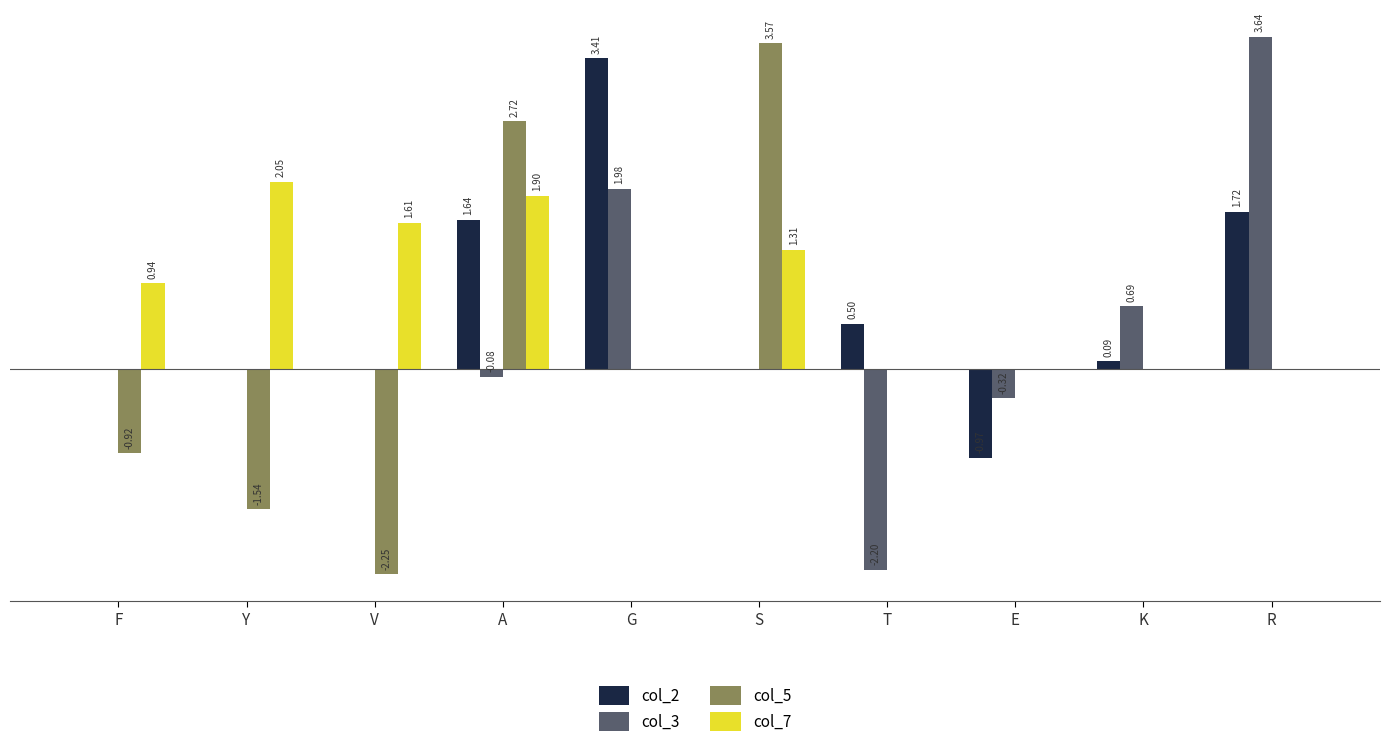

At which category does the chart reach its peak across all series?

R